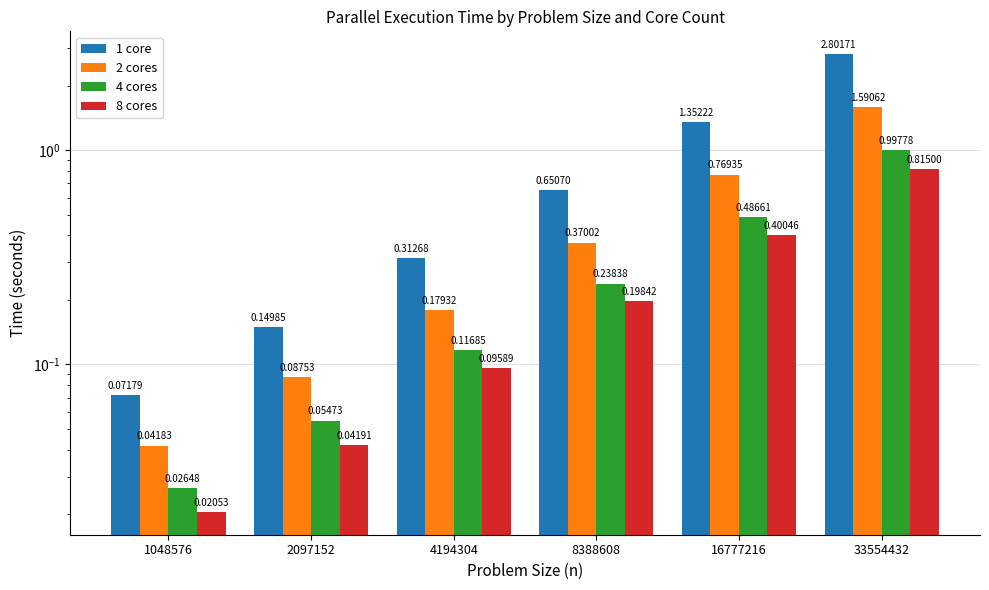

What is the greatest value displayed?

2.8